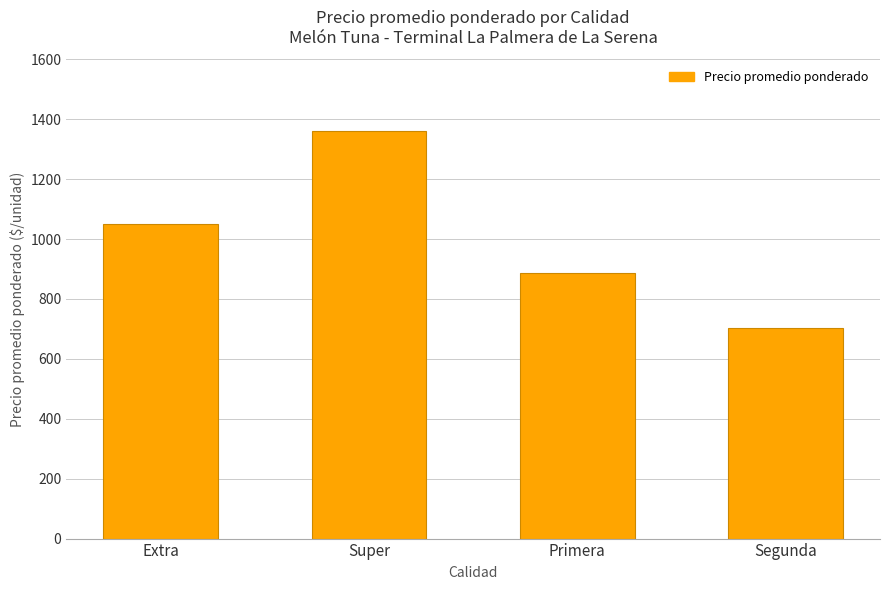

Rank the categories by value from highest to lowest.

Super, Extra, Primera, Segunda